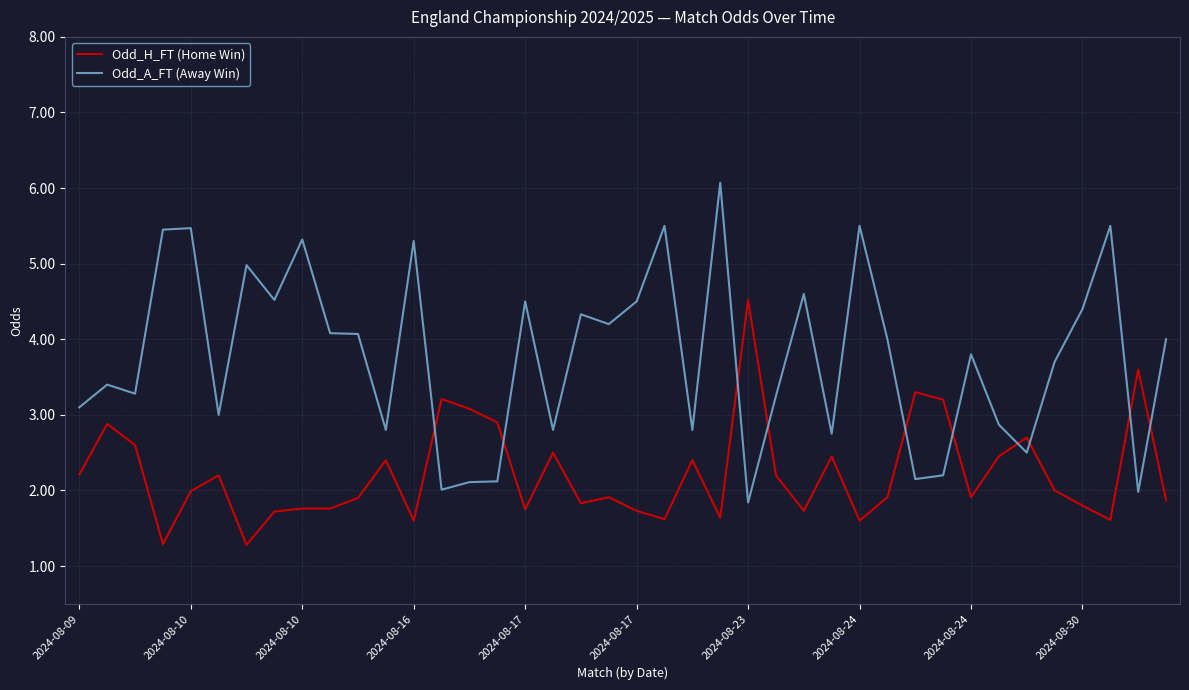

What is the maximum value shown in the chart?

6.1